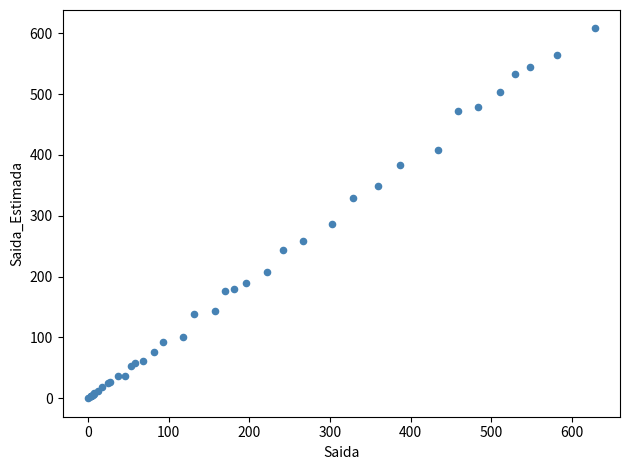

What Y value in the scatter plot is closest to 304?

287